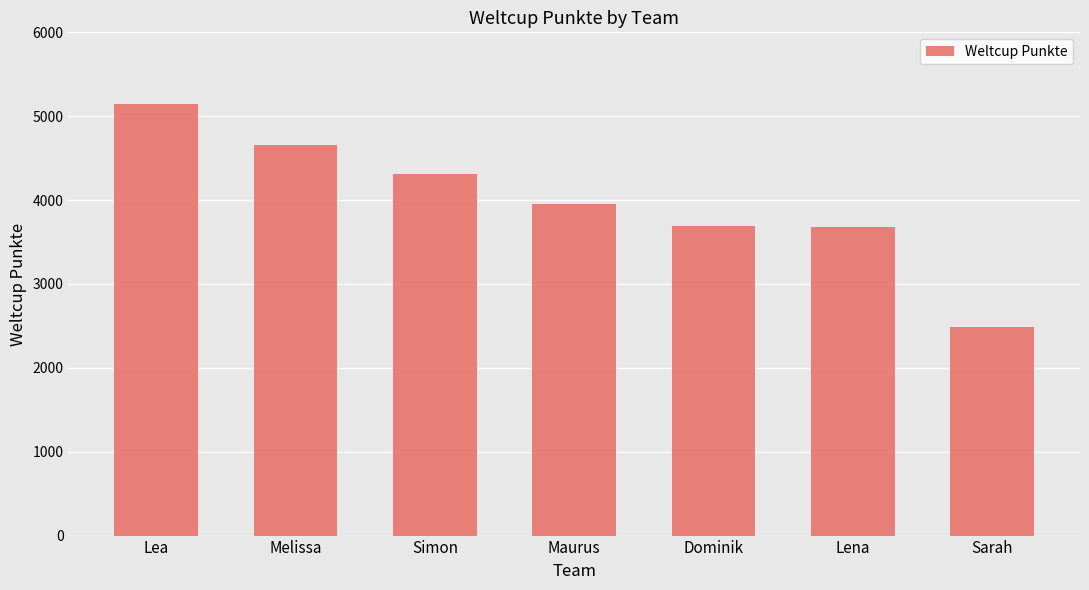

What is the difference between the values at Dominik and Maurus?

265